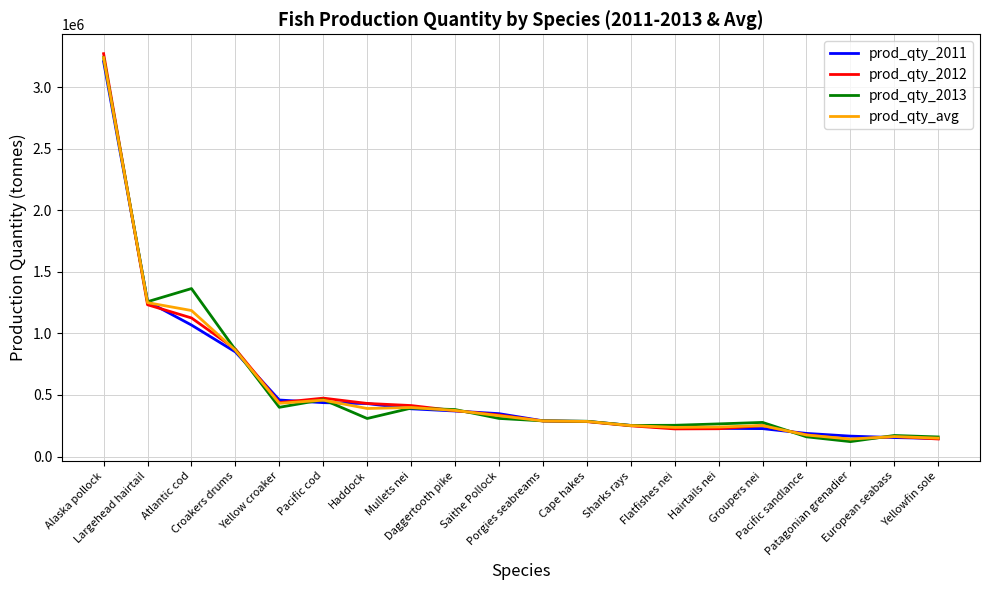

What is the maximum value for prod_qty_2011?

3207063.0